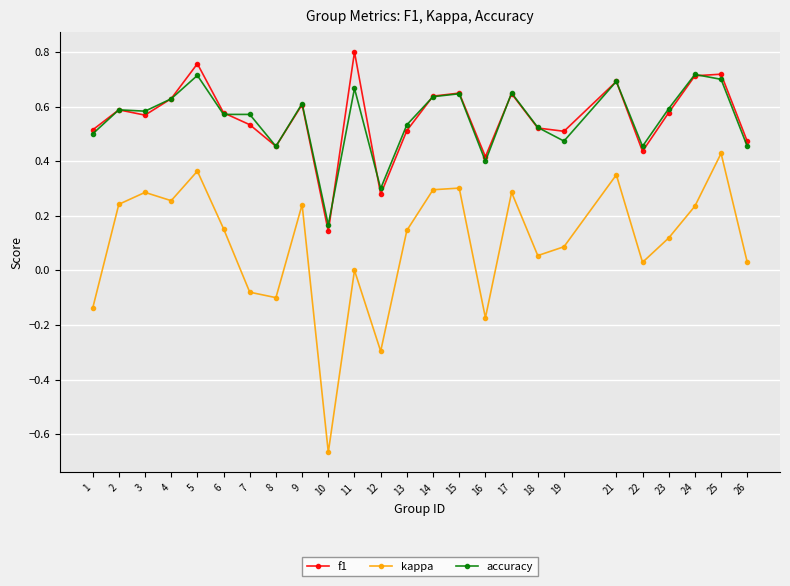

The f1 series shows 1.3 at 24. True or false?

False